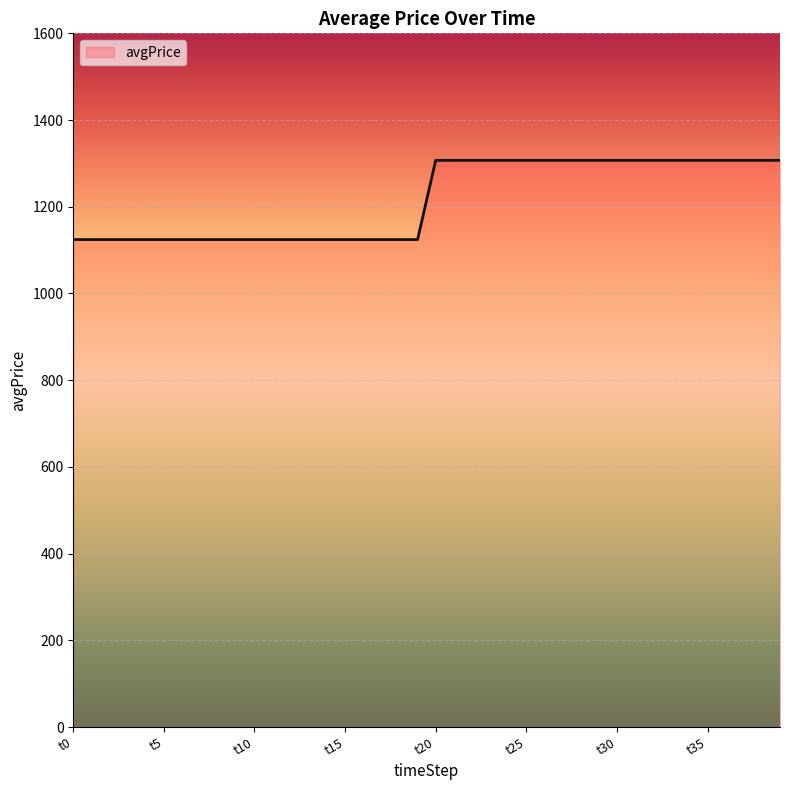

What is the greatest value displayed?

1307.1